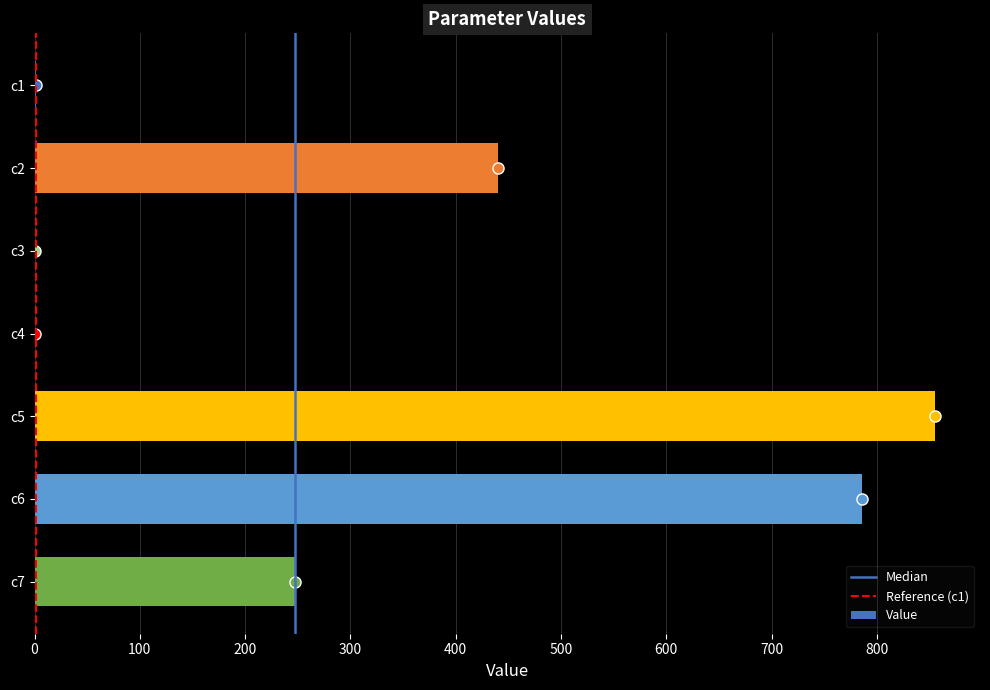

What is the sum of all values?

2329.4